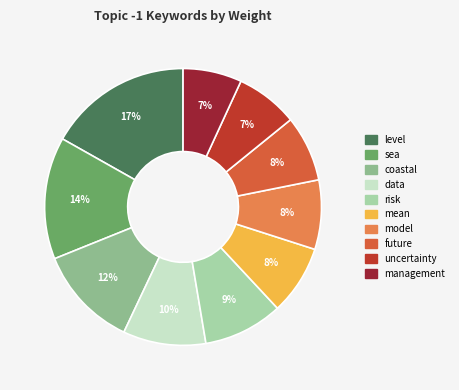

Is there a majority slice in this chart?

No